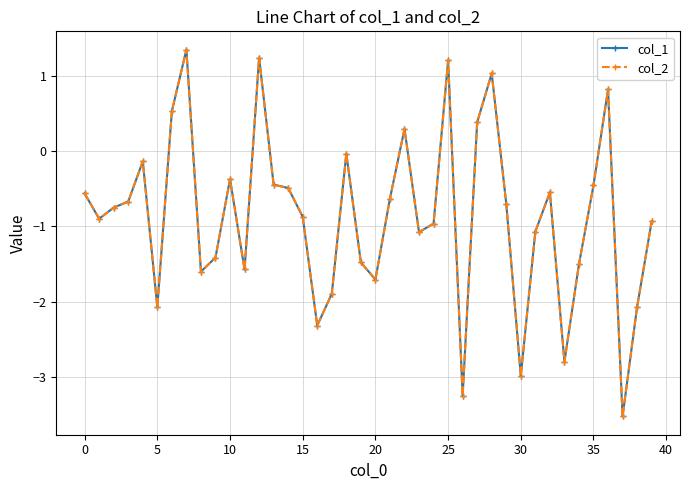

True or false: col_2 has more than 0 interior local peaks.

True